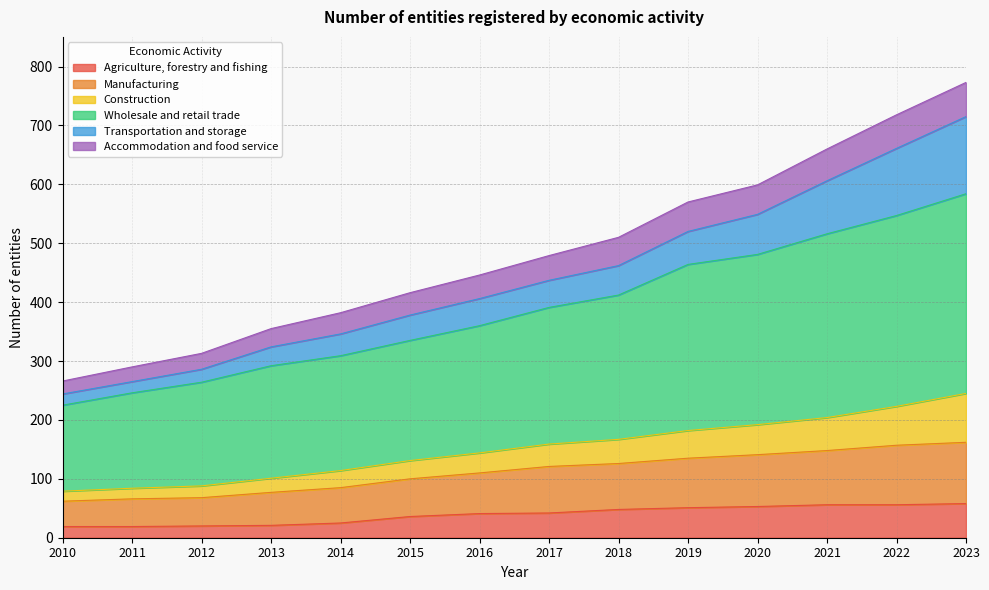

True or false: Construction and Manufacturing cross at least once.

False